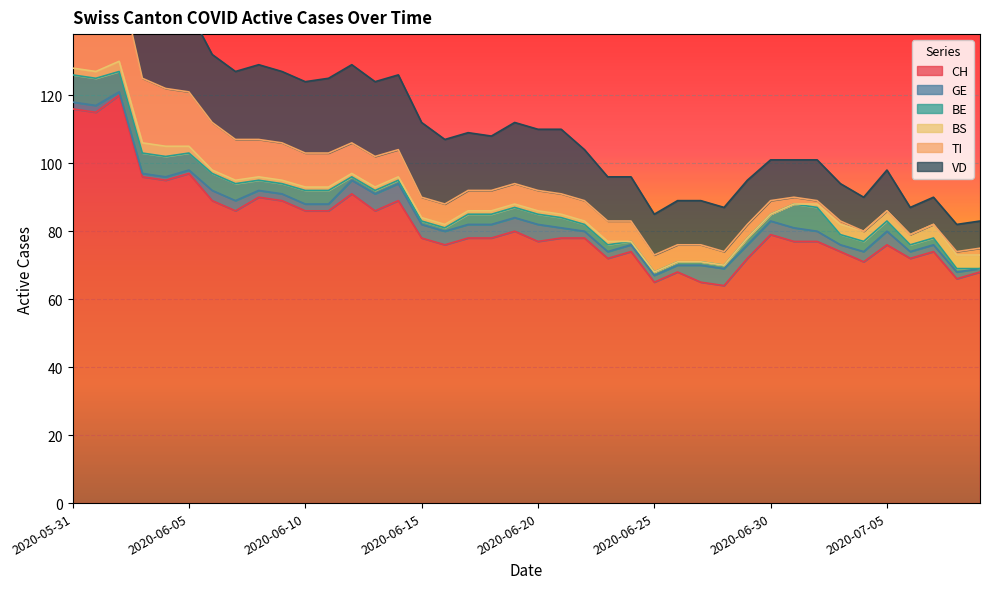

What is the spread (max minus min) of values at 2020-06-08?

89